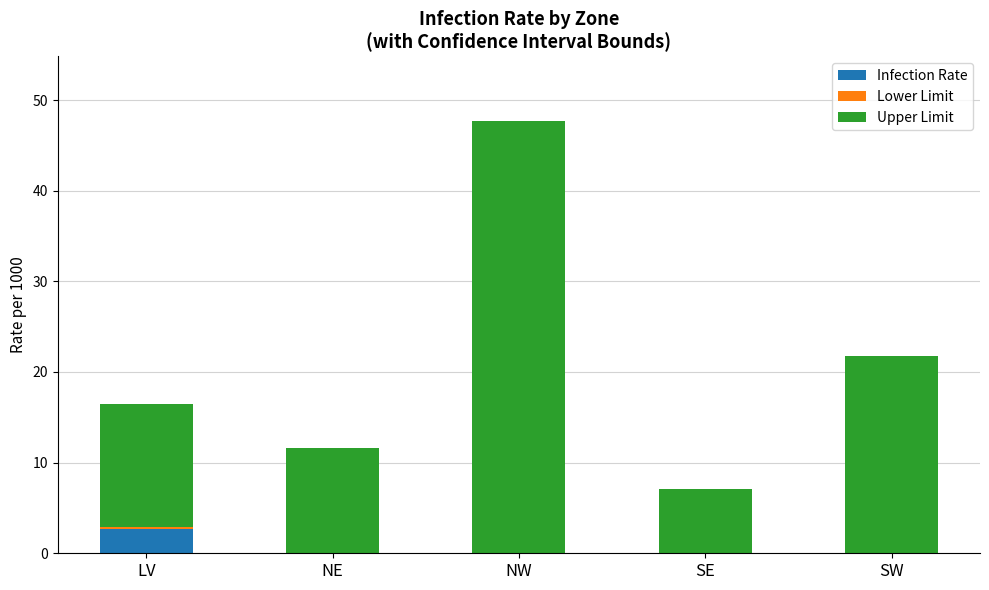

Is it true that Infection Rate equals 0.0 at SE?

True